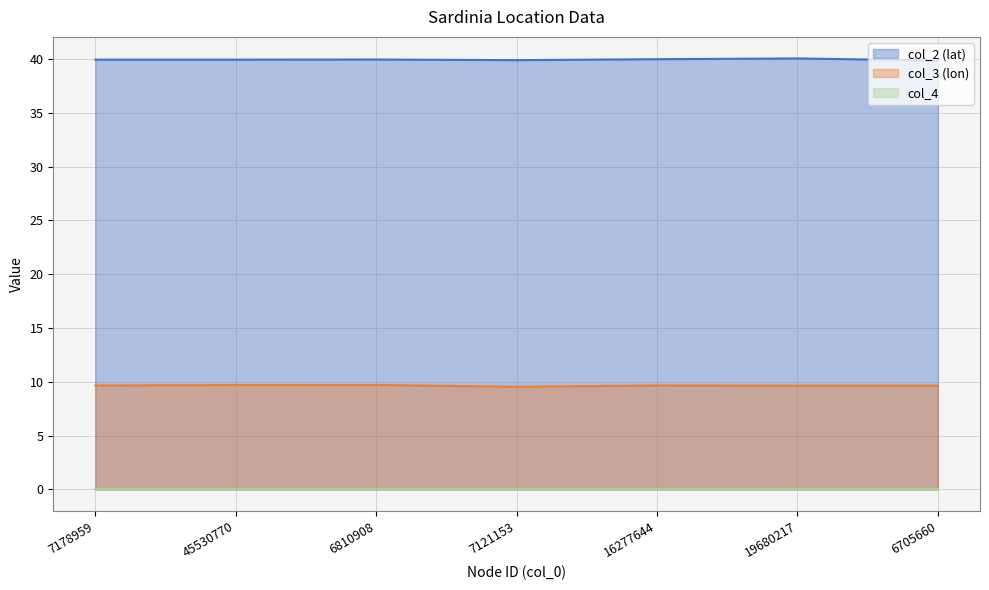

At which category is the sum across all series the highest?

19680217